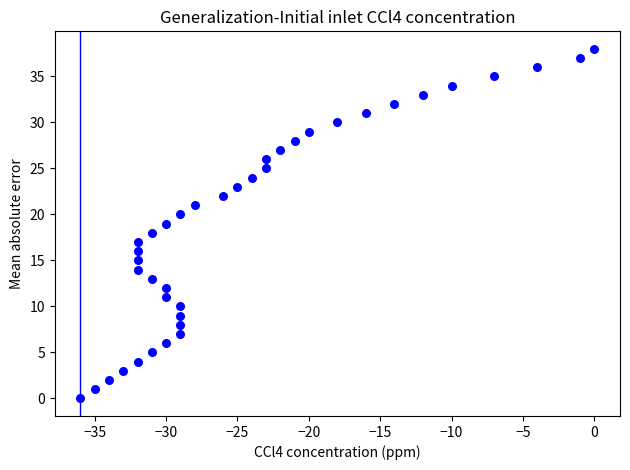

What is the range of Y values (max minus min)?

38